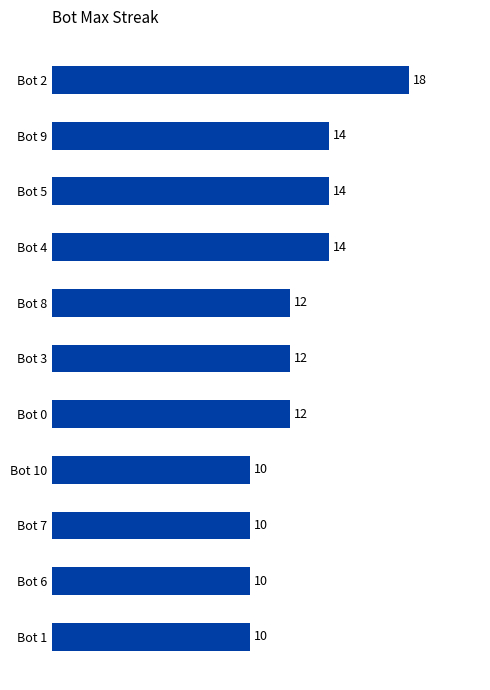

True or false: the data shows 24 at Bot 2.

False